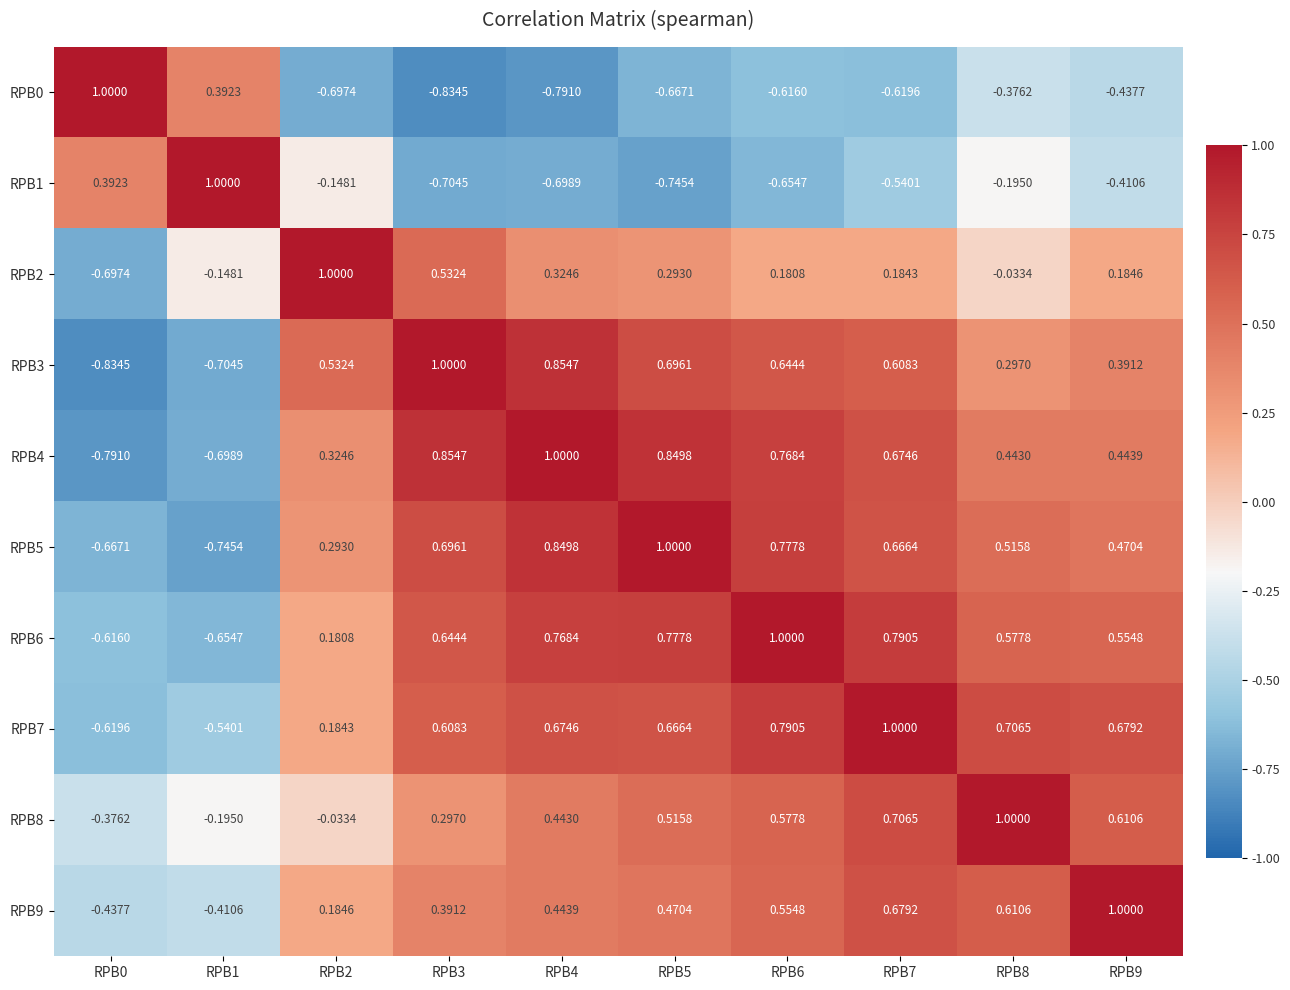

Is the value of RPB5 at RPB9 greater than the value of RPB8 at RPB7?

No